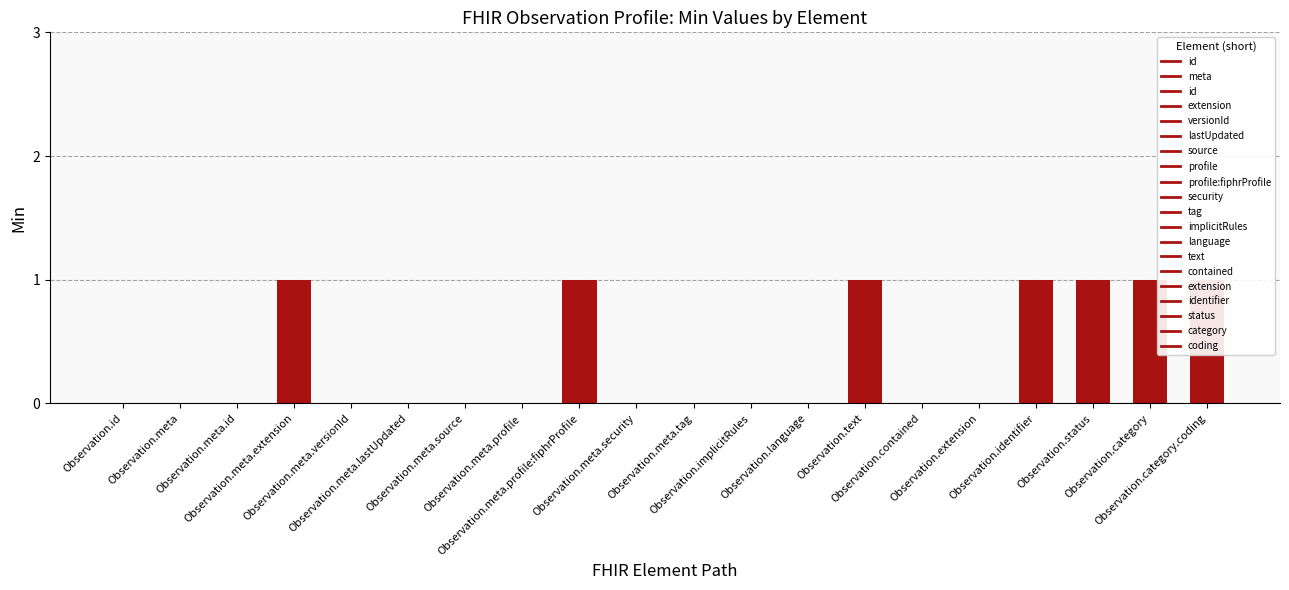

Between Observation.contained and Observation.status, which is larger?

Observation.status